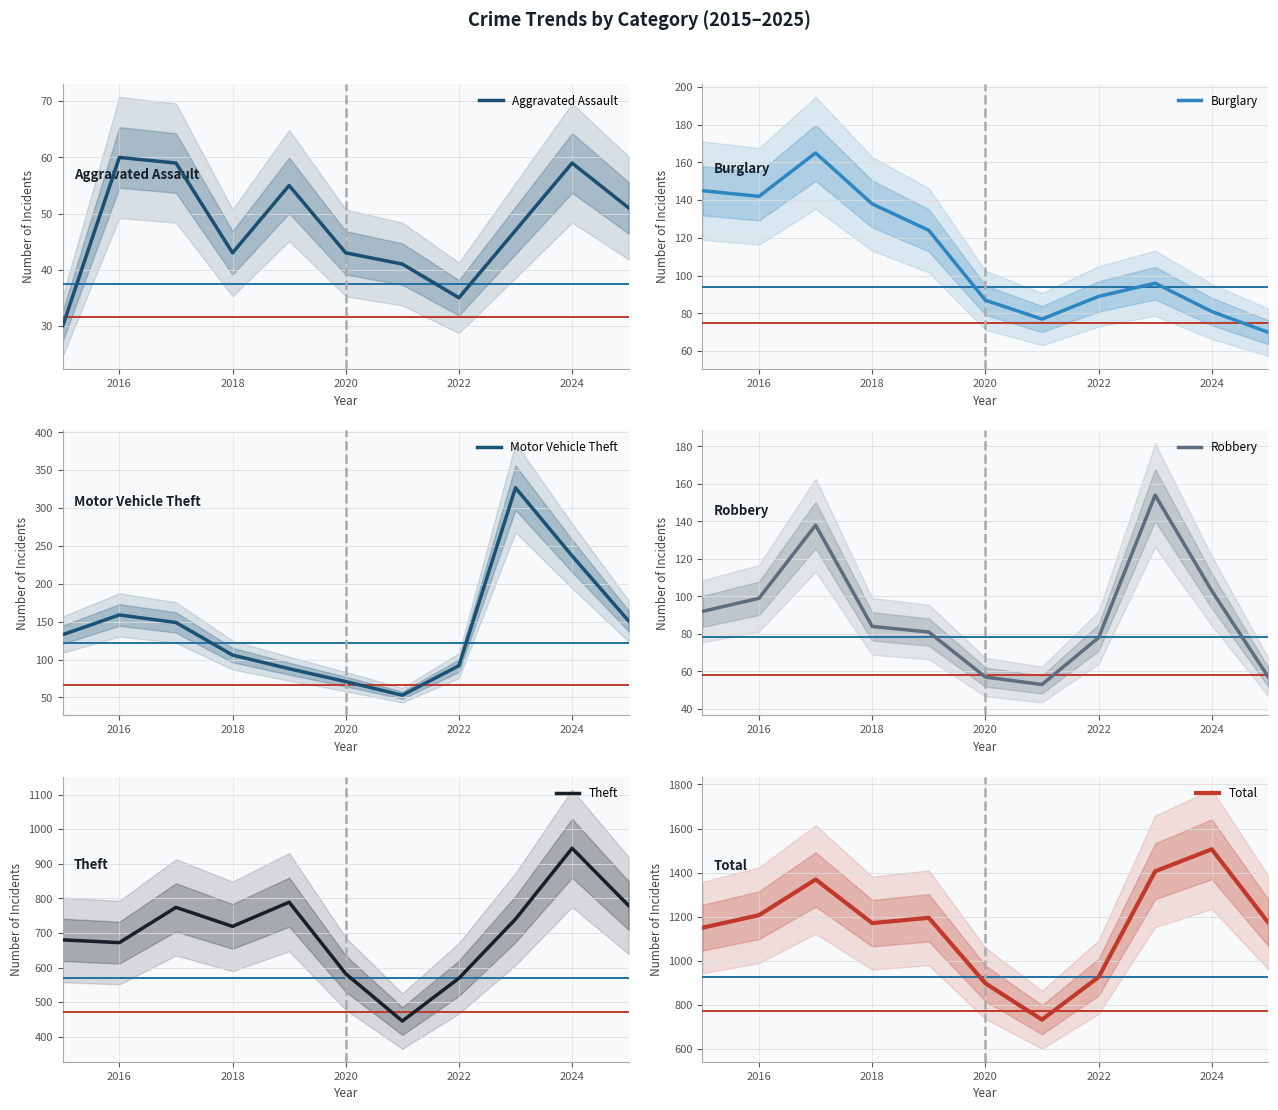

True or false: Theft has more than 1 points higher than both neighbors.

True